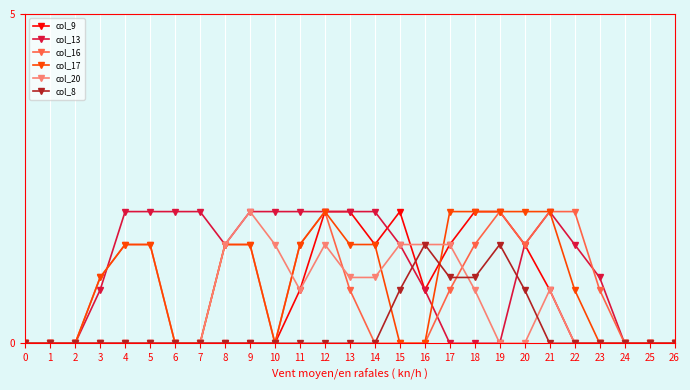

How many categories are shown in the chart?

27